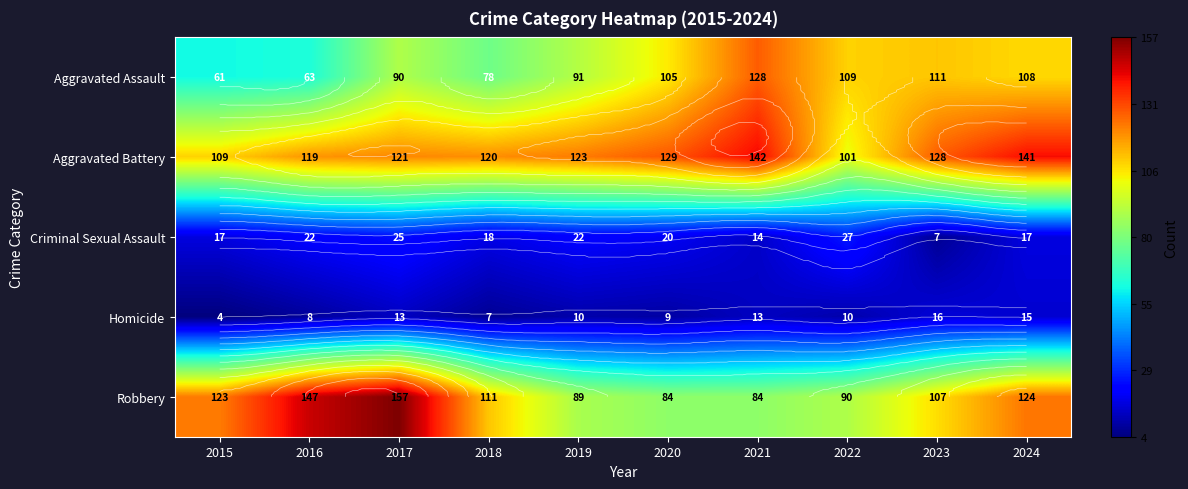

Rank the categories by Aggravated Assault value from lowest to highest.

2015, 2016, 2018, 2017, 2019, 2020, 2024, 2022, 2023, 2021